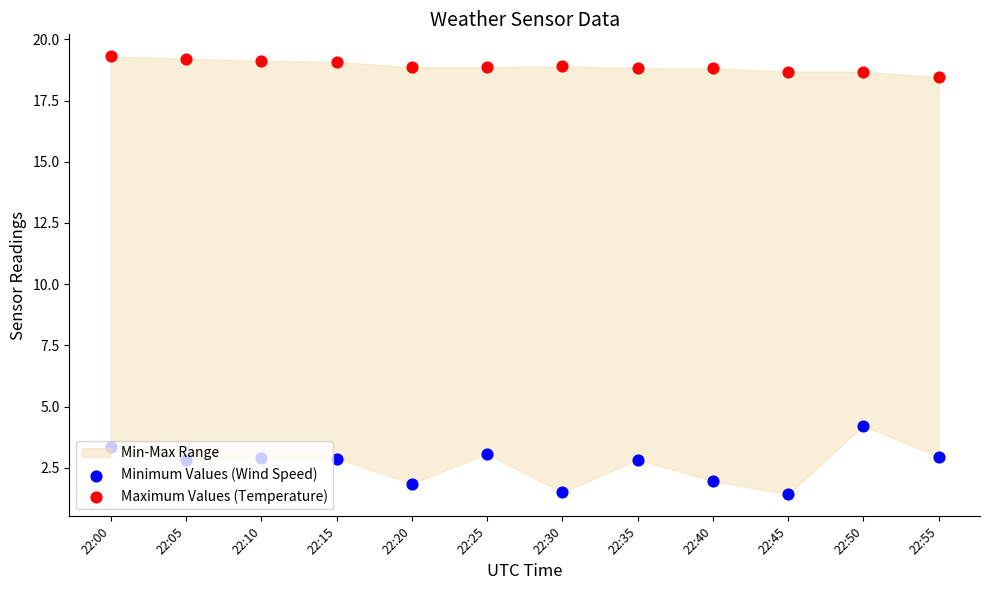

Which series has the largest Y range (max minus min)?

Minimum Values (Wind Speed)